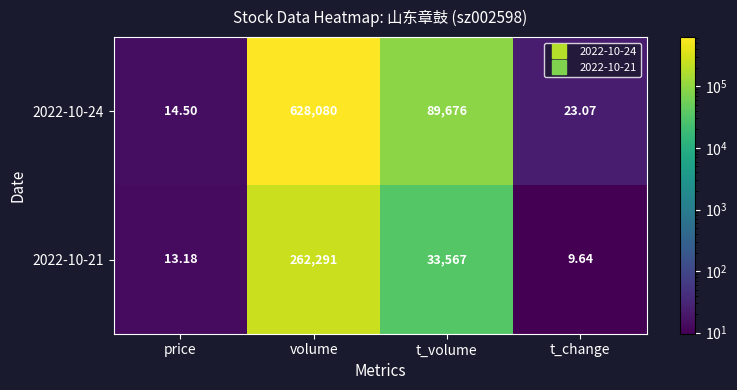

Which category has the highest value across all series?

volume